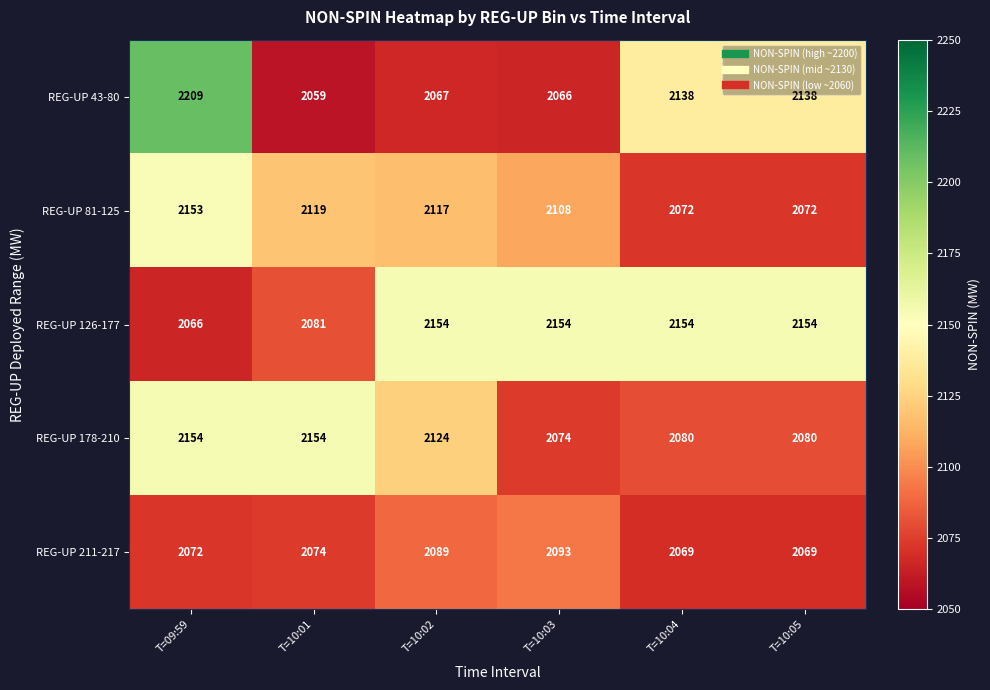

What is the average value of the REG-UP 126-177 series?

2127